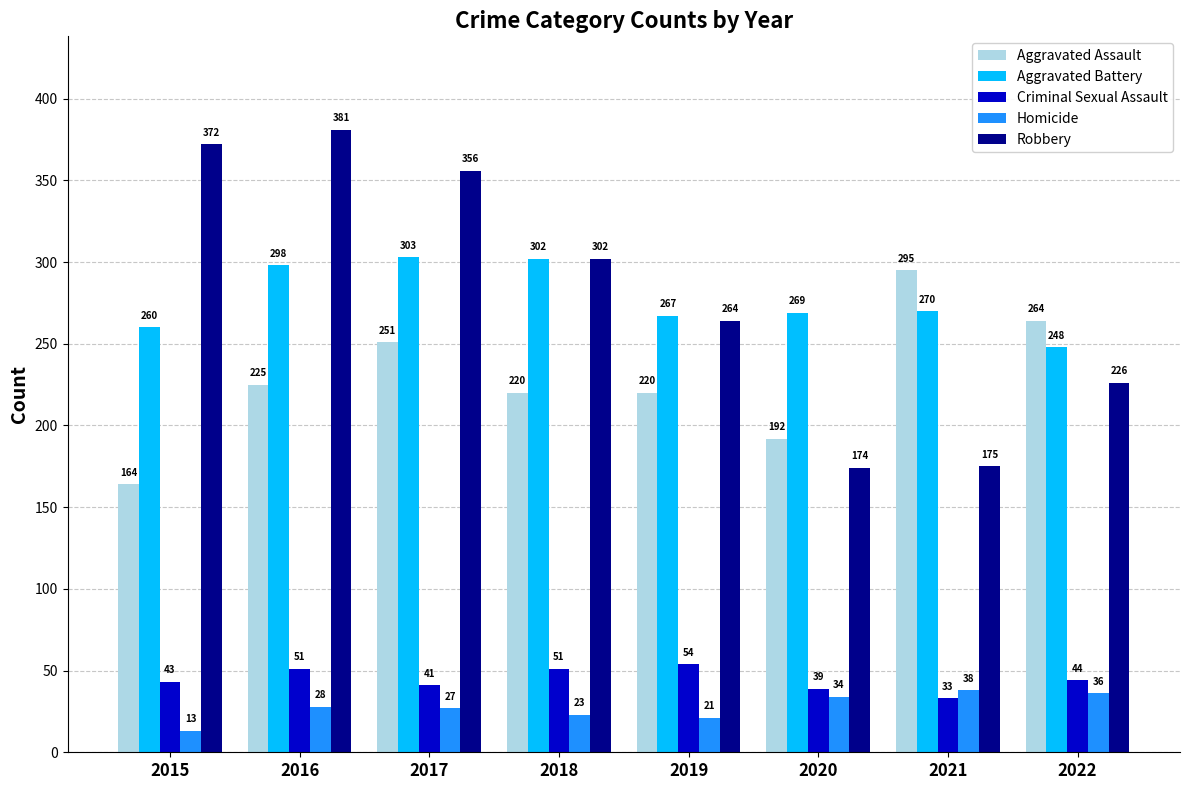

At which label is Robbery closest to 277?

2019